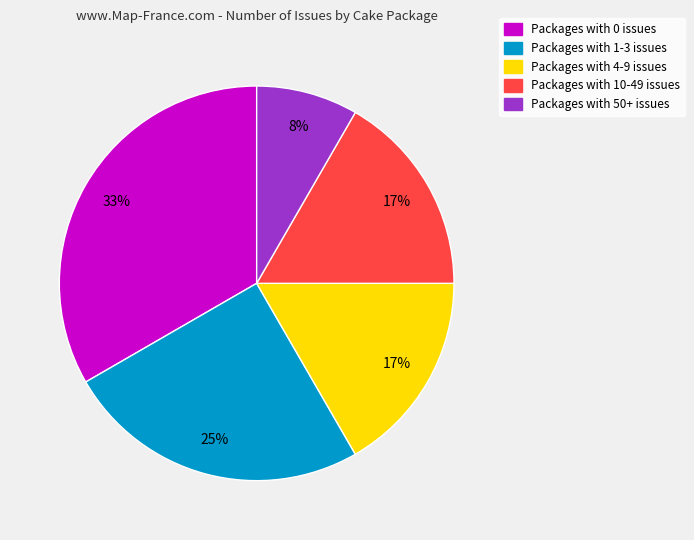

To the nearest percent, what is the difference between the largest and smallest slice percentages?

25%